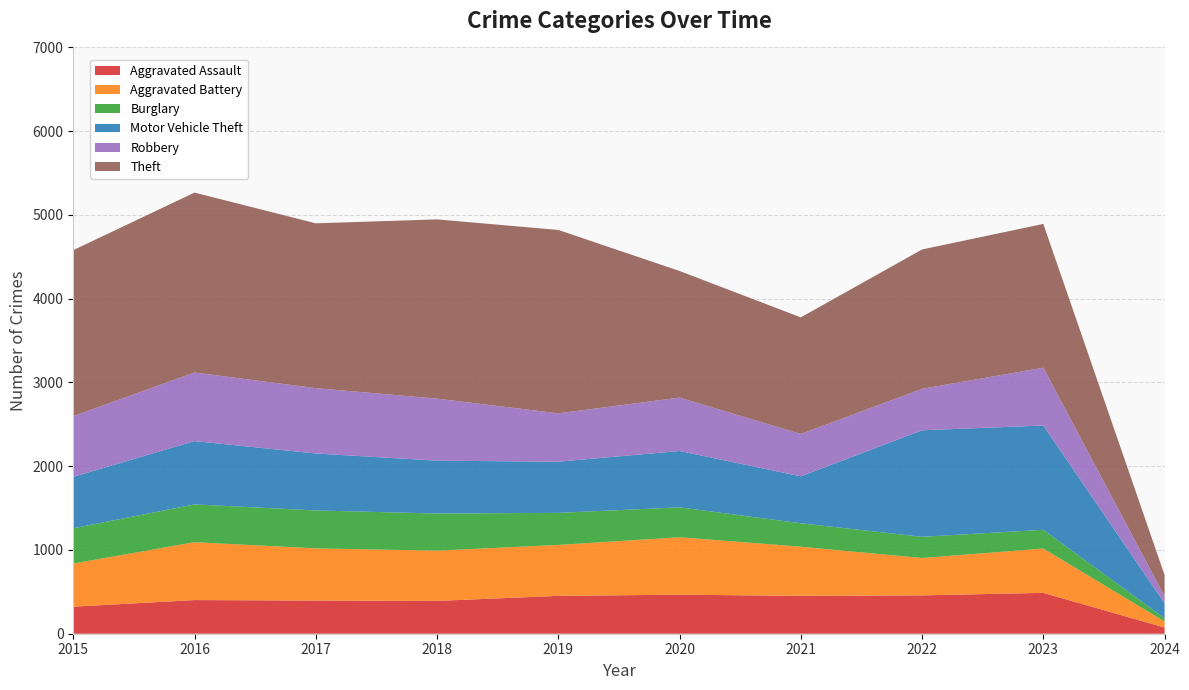

Reading right to left, extract all data points from this chart.

Aggravated Assault: 74	488	458	452	466	452	392	396	402	323
Aggravated Battery: 72	529	446	587	686	608	600	623	691	515
Burglary: 39	224	253	280	357	383	443	453	451	421
Motor Vehicle Theft: 179	1245	1272	560	673	611	631	680	756	614
Robbery: 84	690	495	506	637	577	741	780	819	726
Theft: 253	1717	1664	1392	1512	2190	2140	1968	2148	1981